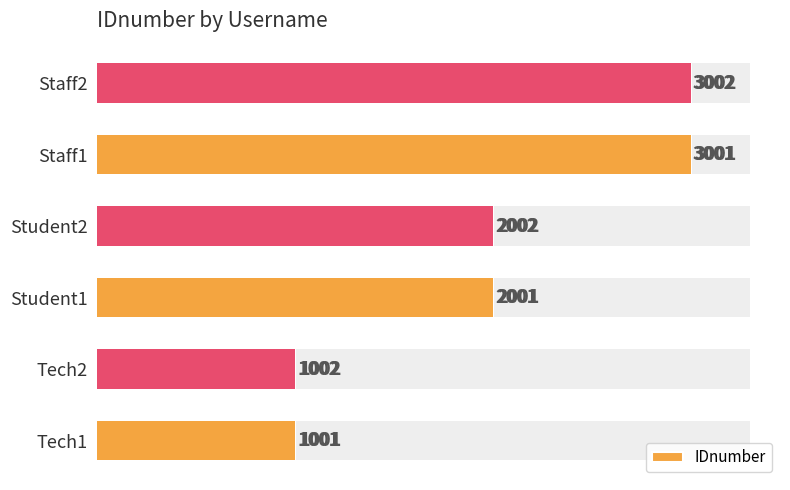

What is the difference between the maximum and minimum values?

2001